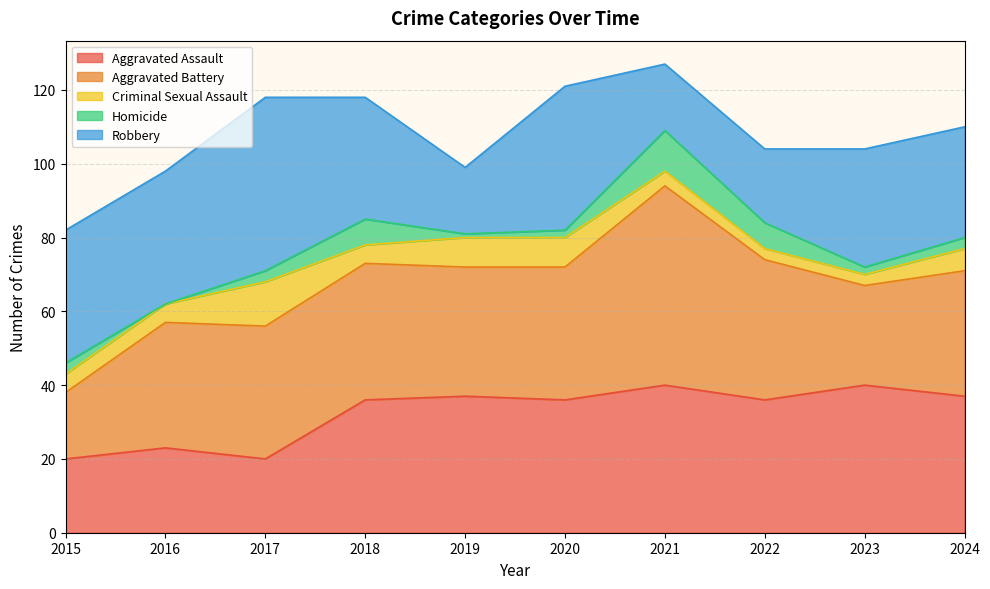

What is the value of the Aggravated Battery point at the 10th from the left?

34